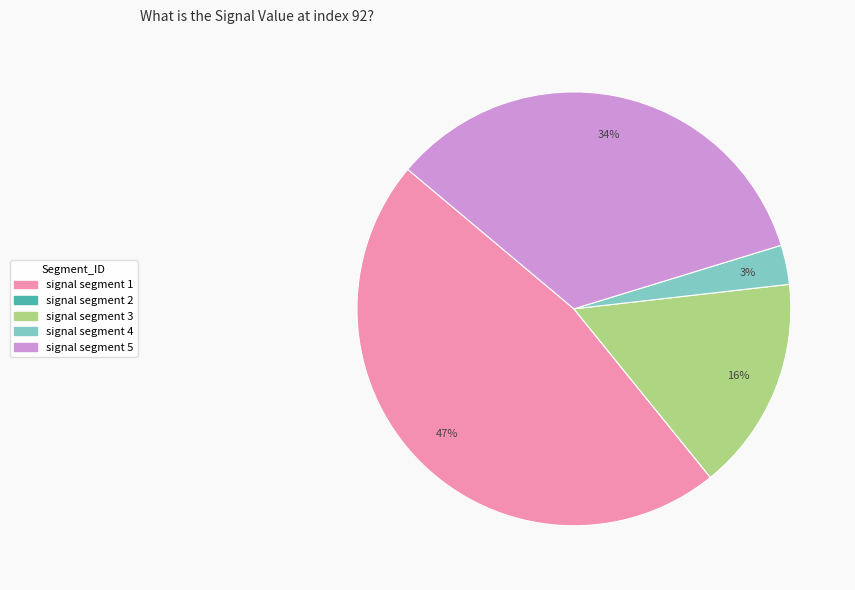

To the nearest percent, what is the difference between the largest and smallest slice percentages?

47%